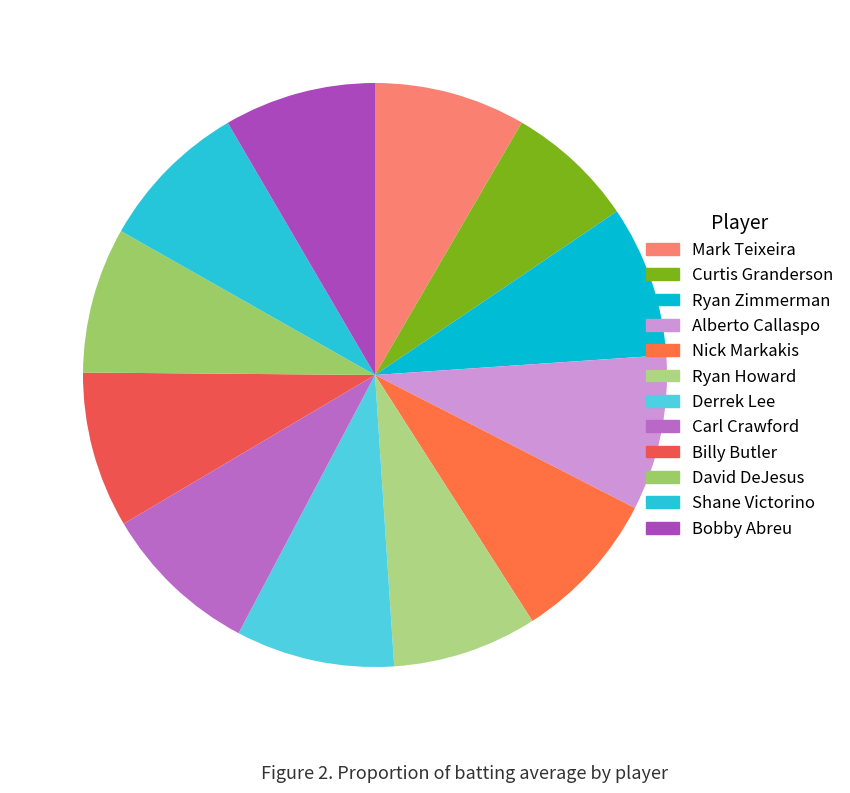

Count the number of slices in the pie.

12